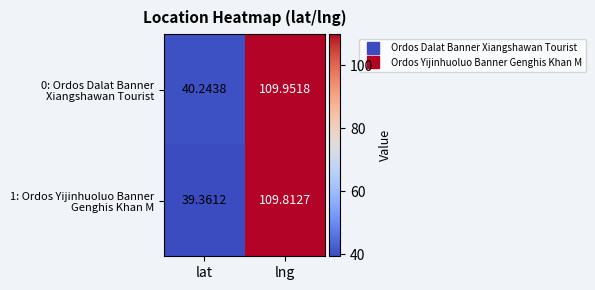

Which category has the highest value across all series?

lng